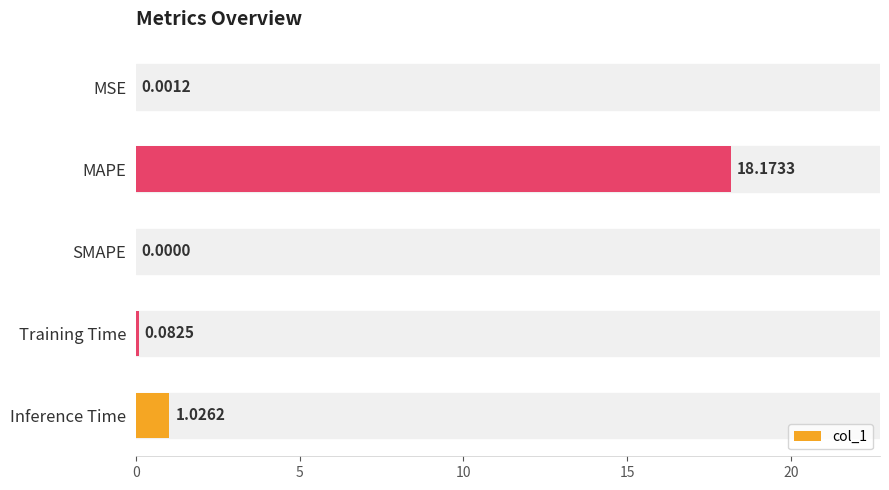

What is the change in value from MSE to MAPE?

+18.2